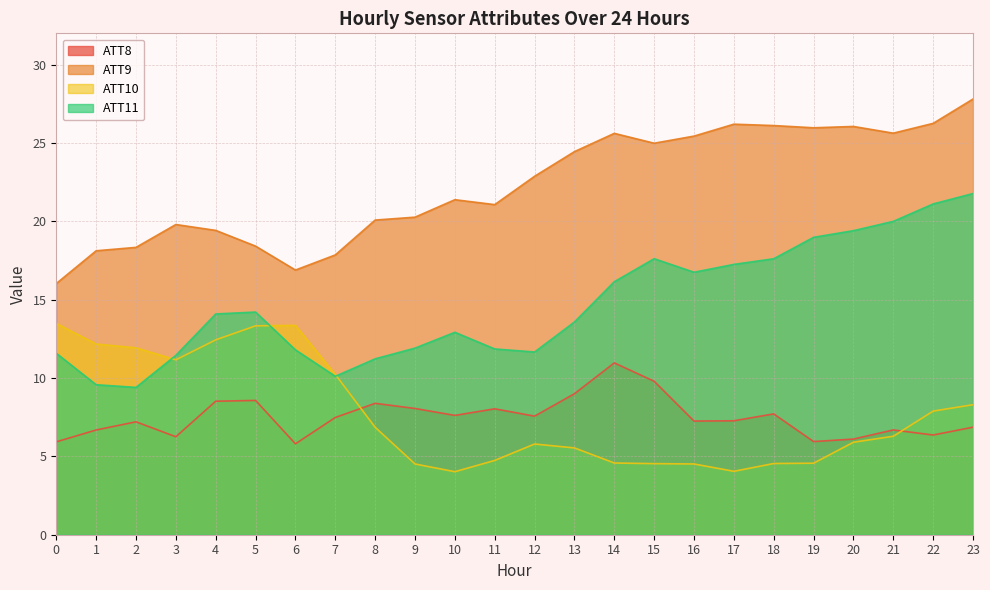

Where is the first local minimum for ATT8?

3